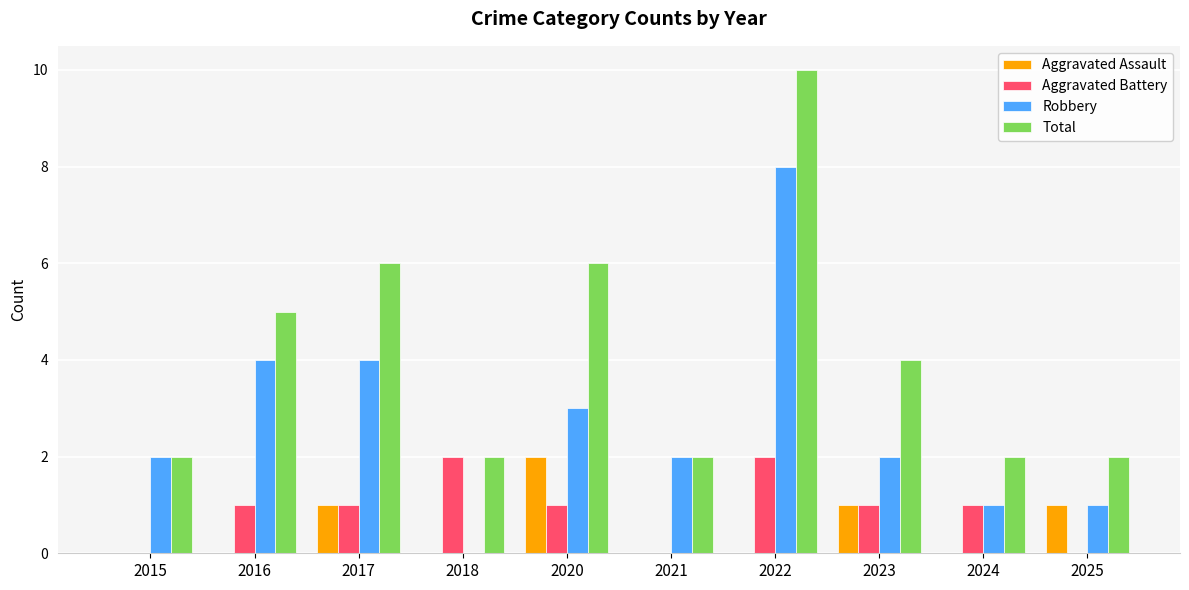

What is the difference between the Total values at 2025 and 2017?

4